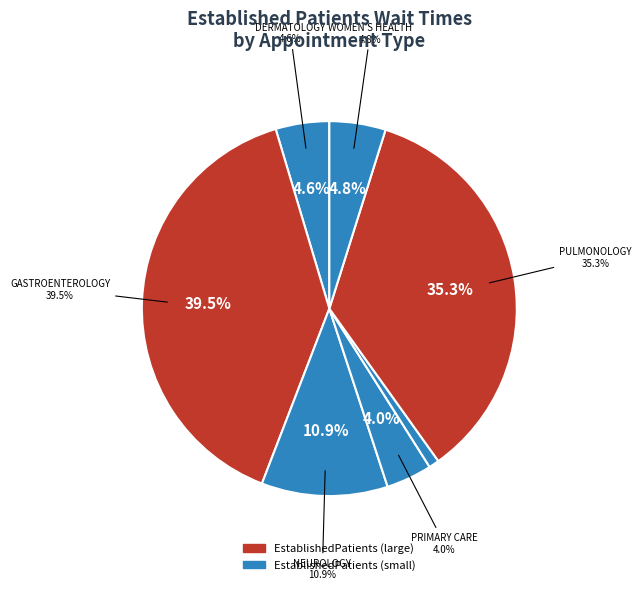

Does PULMONOLOGY account for over 50% of the chart?

No